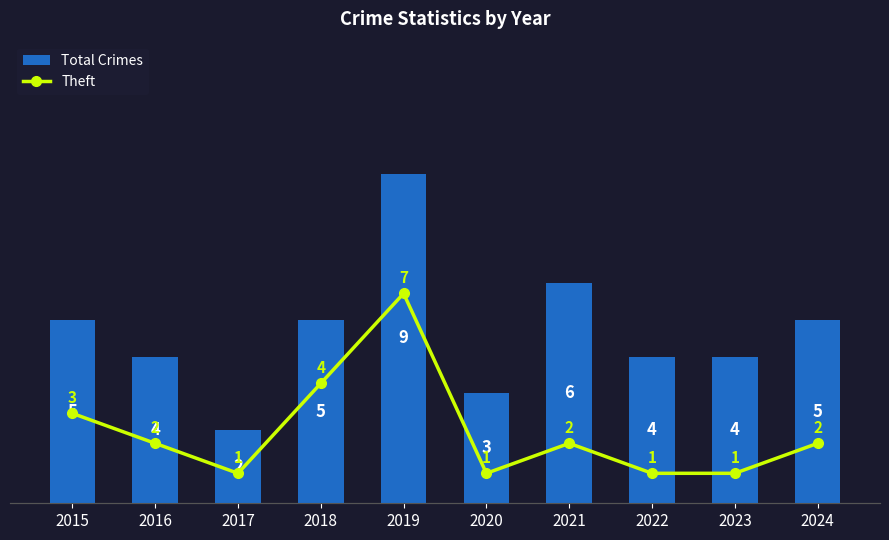

The value of Total Crimes at 2021 is 6. True or false?

True